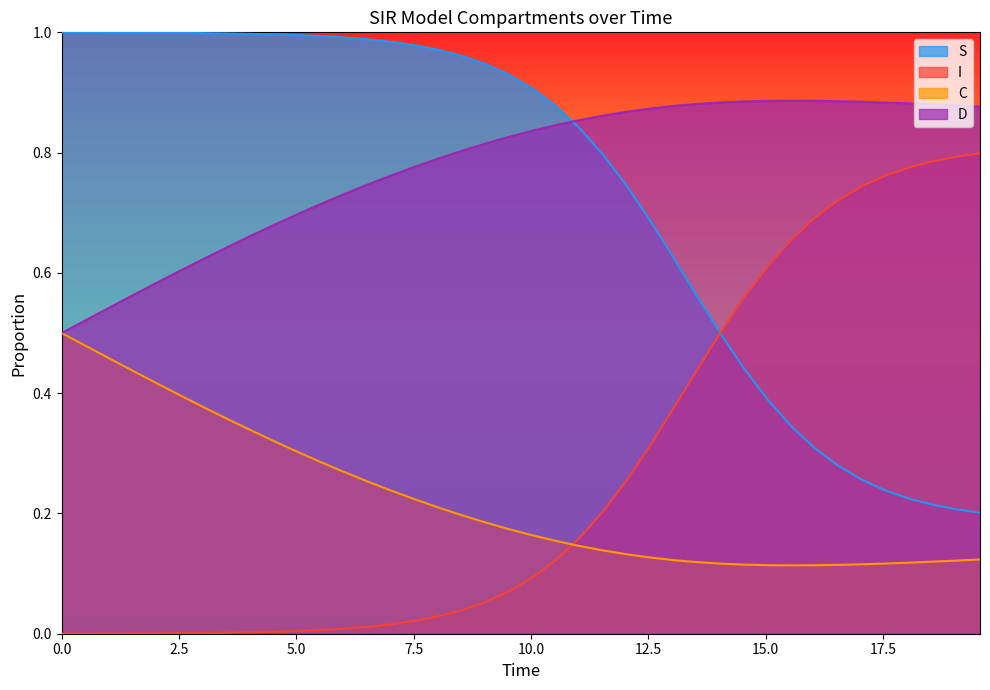

How many intersections are there between I and C?

1